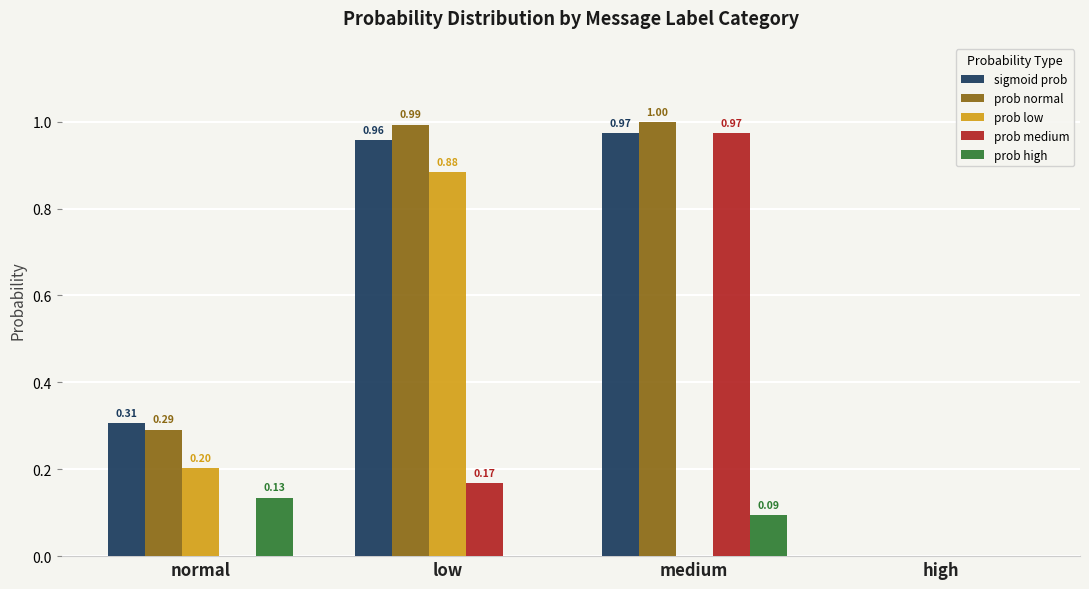

The prob medium series shows -0.4 at high. True or false?

False